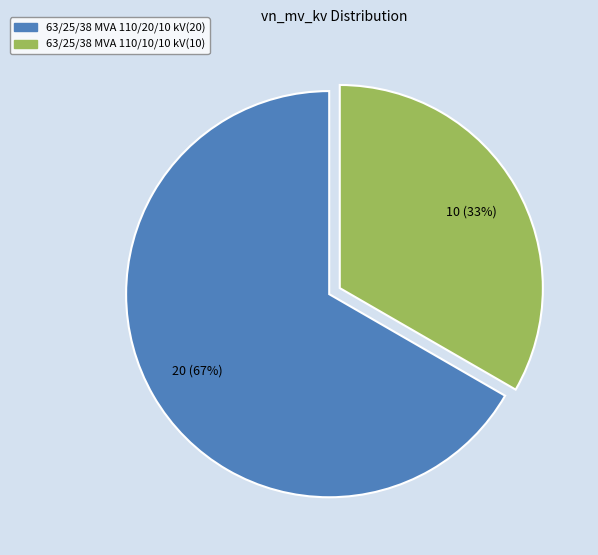

To the nearest percent, what is the average slice percentage?

50%